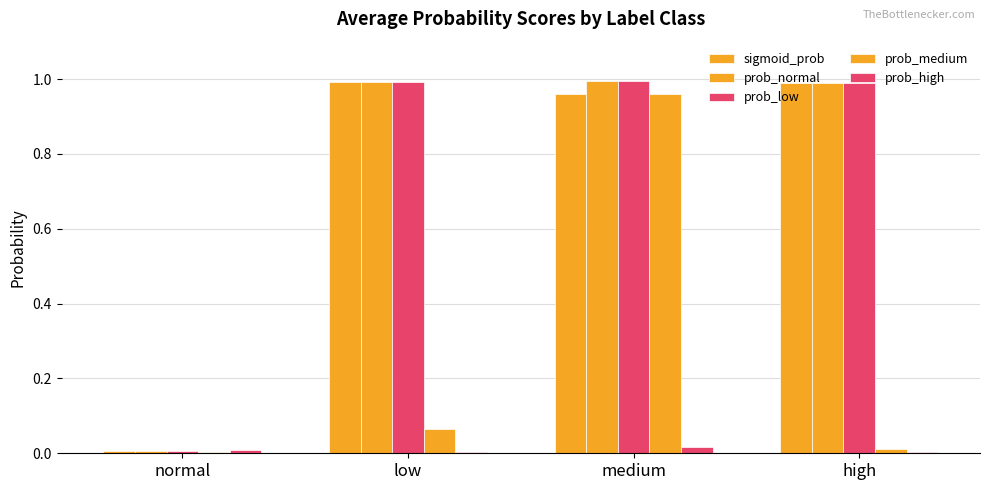

Count the number of categories in the chart.

4